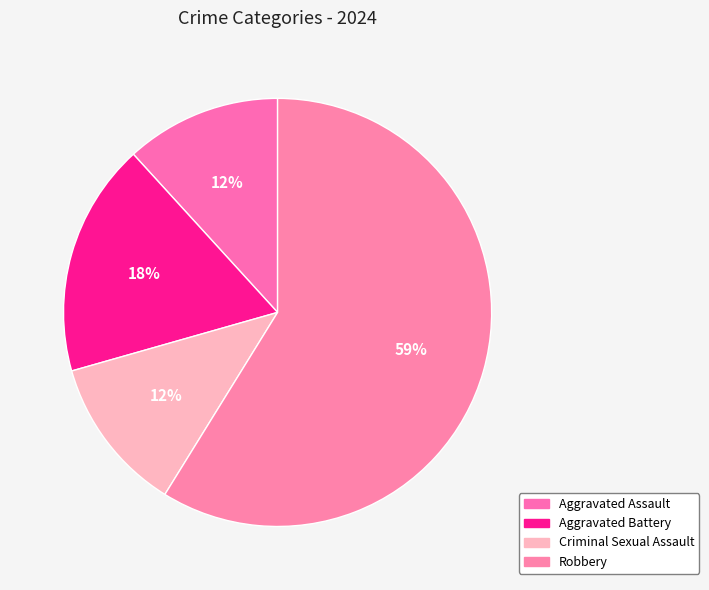

The Criminal Sexual Assault slice represents 12% of the pie. True or false?

True